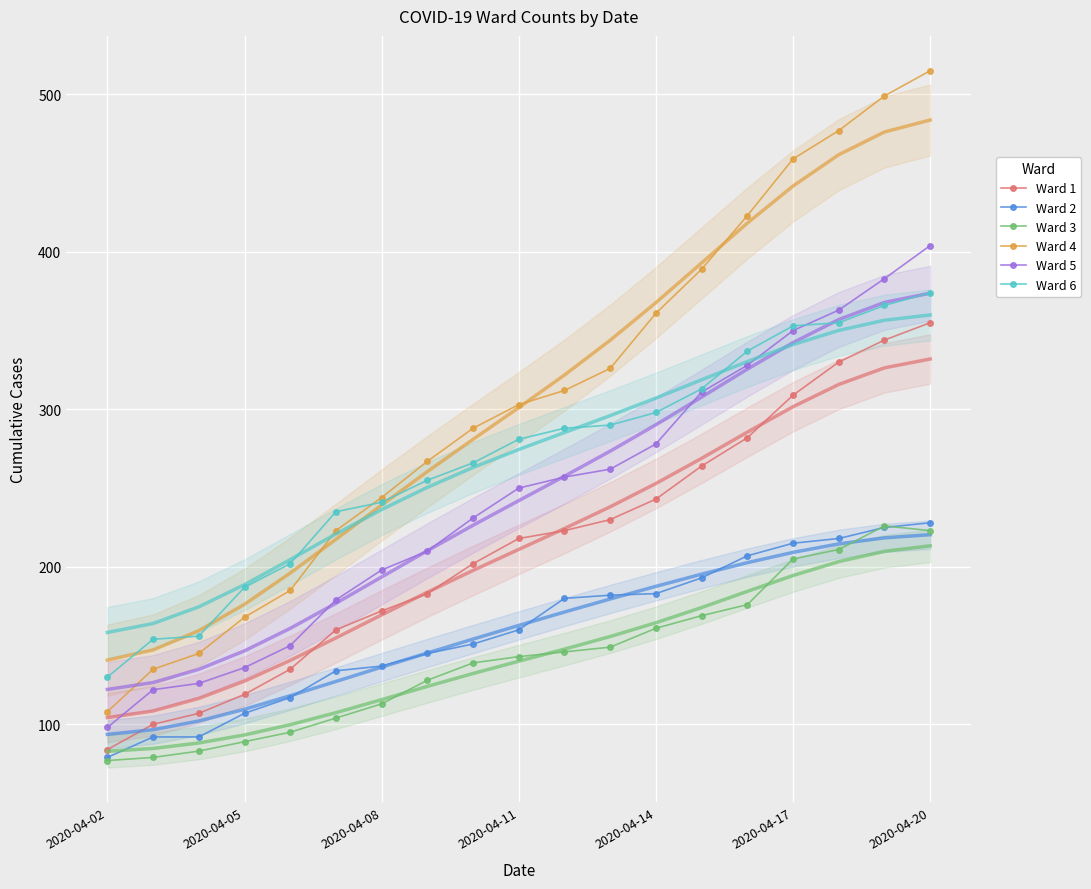

Reading left to right, transcribe all the data shown in this chart.

Ward 1: 84	100	107	119	135	160	172	183	202	218	223	230	243	264	282	309	330	344	355
Ward 2: 79	92	92	107	117	134	137	145	151	160	180	182	183	193	207	215	218	225	228
Ward 3: 77	79	83	89	95	104	113	128	139	143	146	149	161	169	176	205	211	226	223
Ward 4: 108	135	145	168	185	223	244	267	288	303	312	326	361	389	423	459	477	499	515
Ward 5: 98	122	126	136	150	179	198	210	231	250	257	262	278	311	328	350	363	383	404
Ward 6: 130	154	156	187	202	235	241	255	266	281	288	290	298	313	337	353	355	366	374